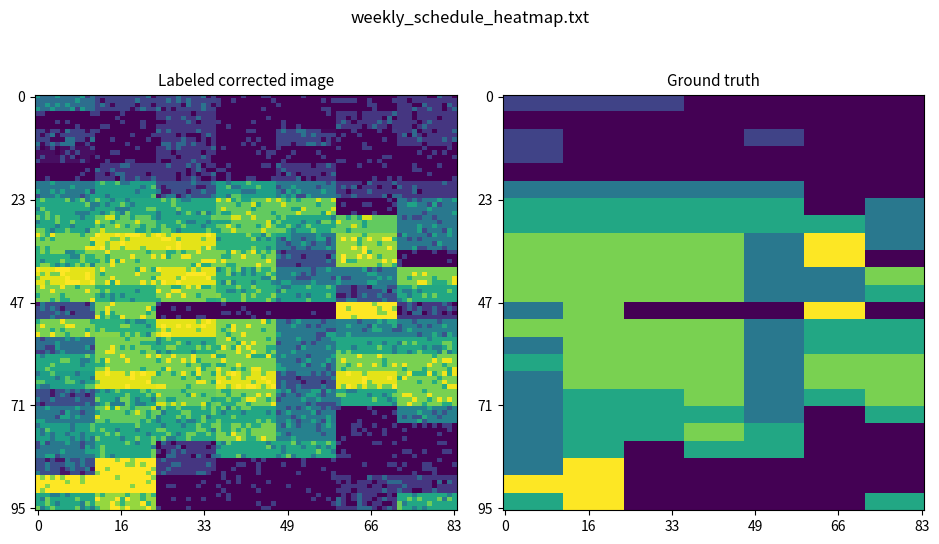

What value does the 4 series have at 3?

2